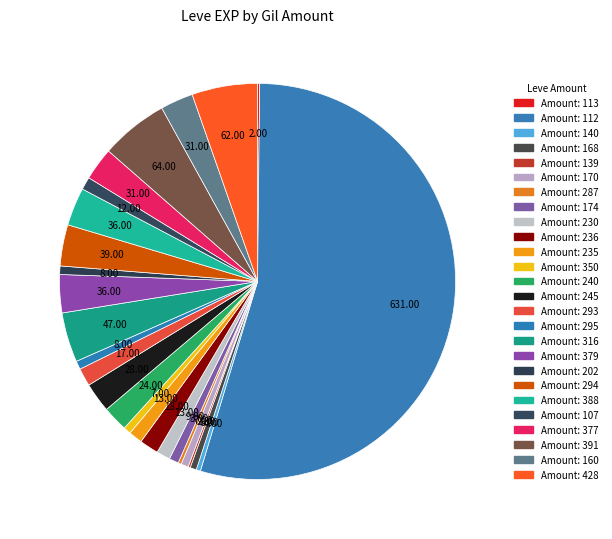

To the nearest percent, what is the difference between the largest and smallest slice percentages?

54%